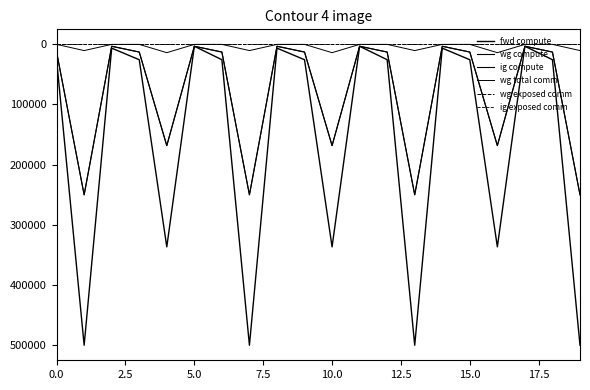

Does the chart have visible grid lines?

No